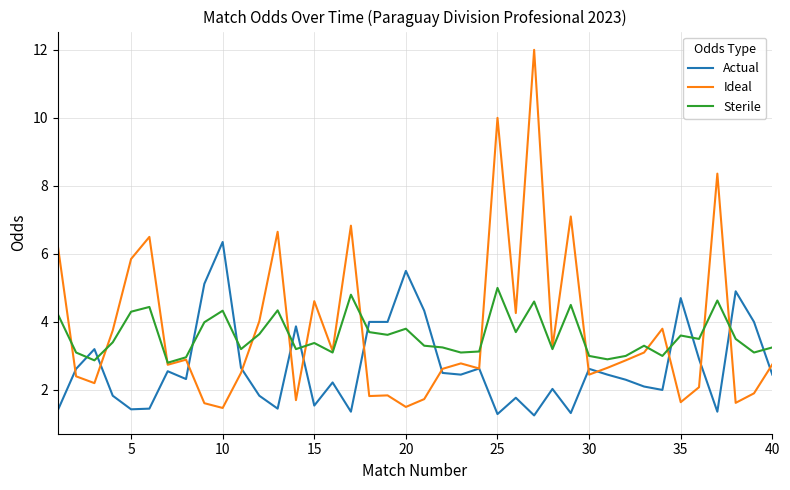

Rank the series by their maximum value, from highest to lowest.

Ideal, Actual, Sterile